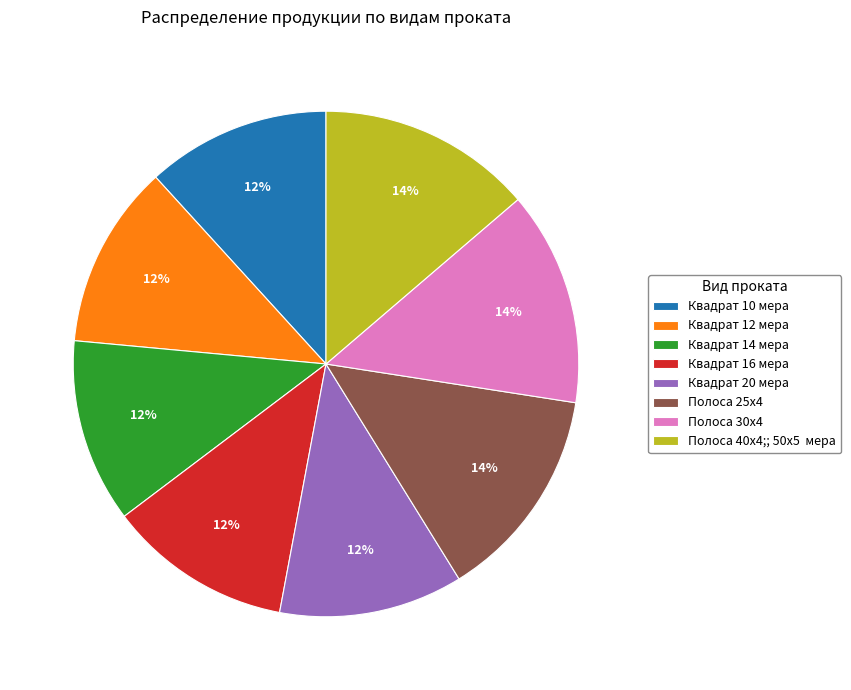

Count the number of slices in the pie.

8